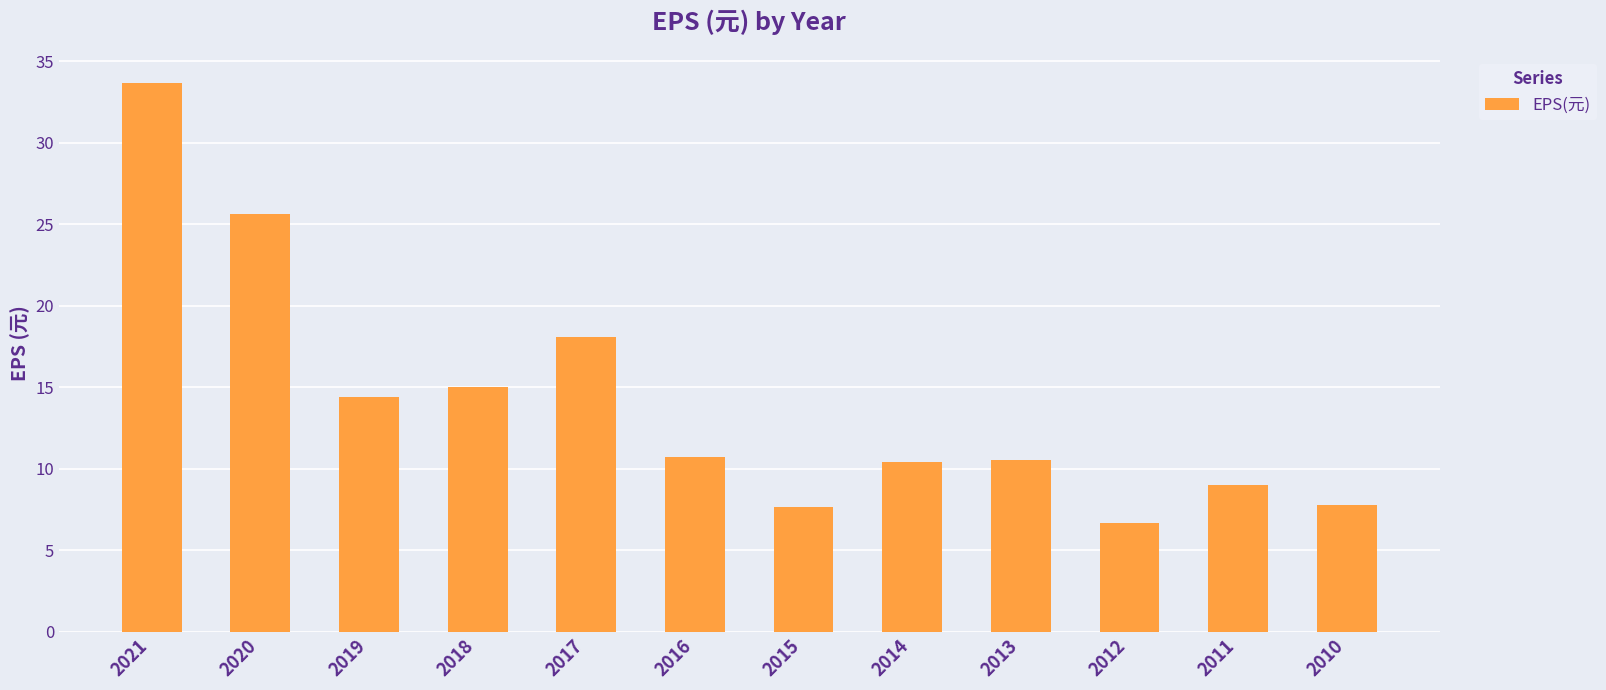

What is the greatest value displayed?

33.7